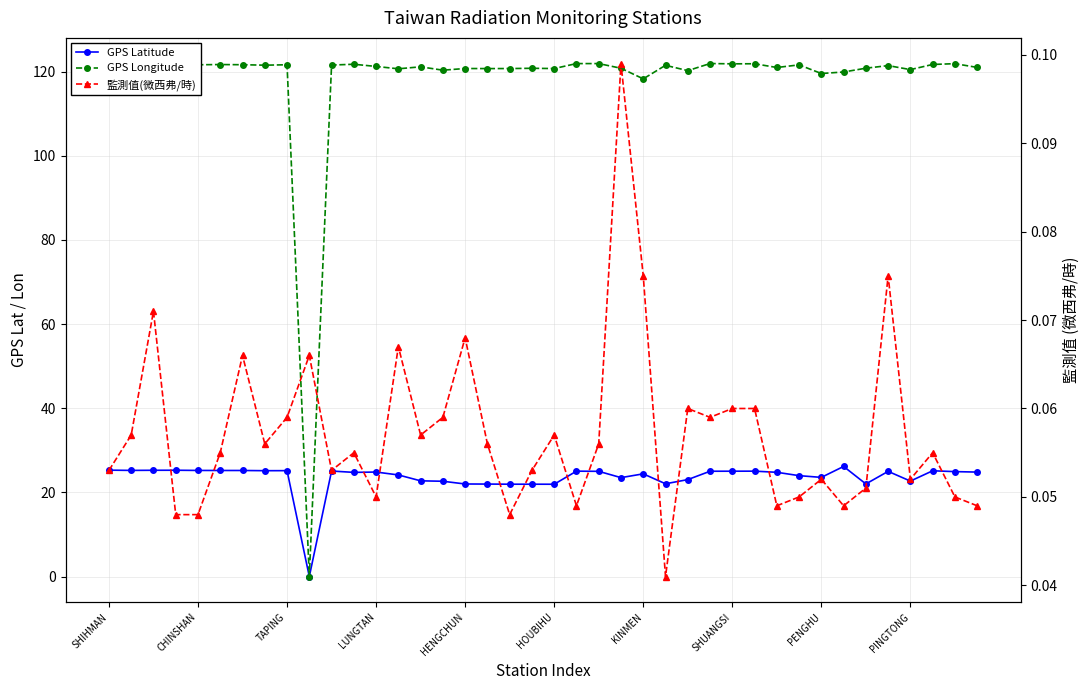

What is the label of the 17th point from the right?

23